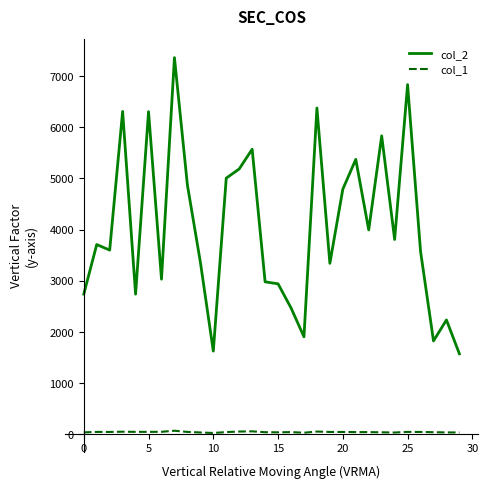

Which series has the largest total across all categories?

col_2